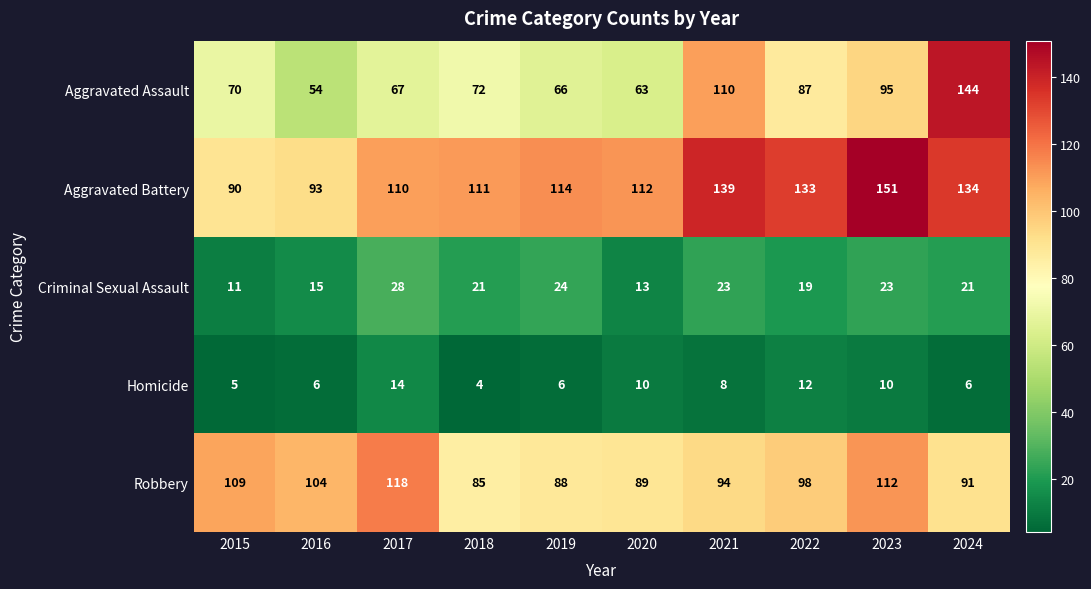

Rank the series by their maximum value, from lowest to highest.

Homicide, Criminal Sexual Assault, Robbery, Aggravated Assault, Aggravated Battery